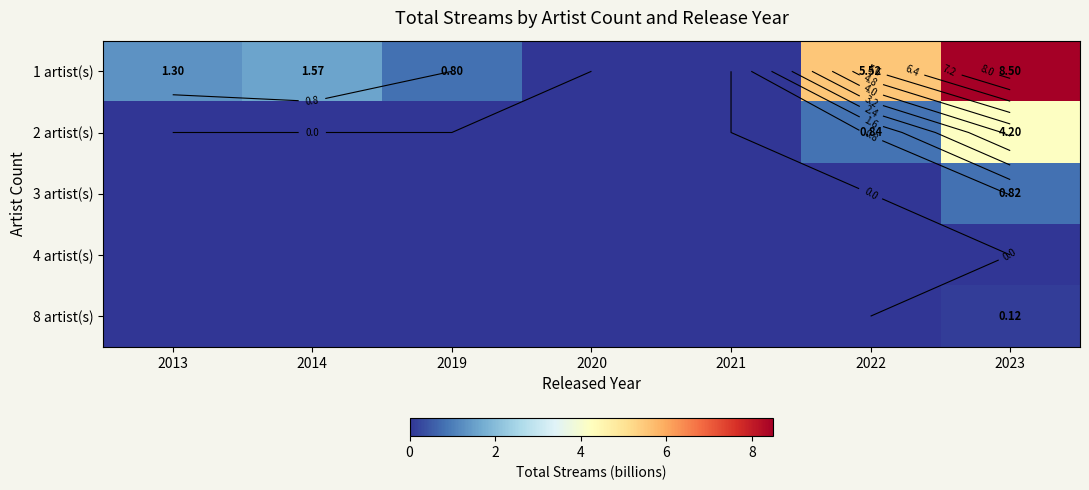

What is the sum of all 3 artist(s) values?

0.8